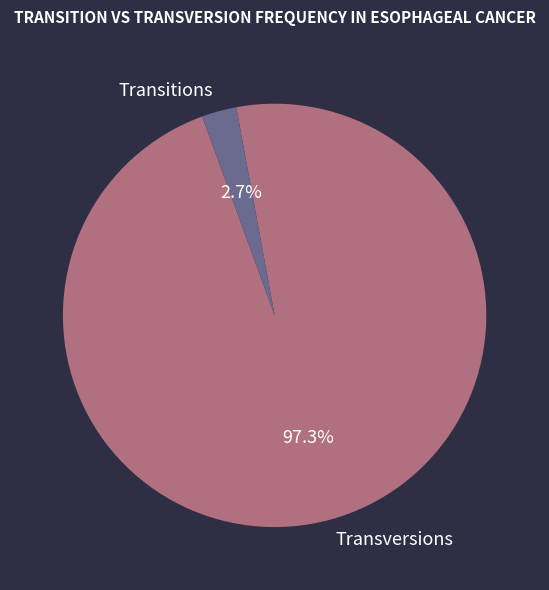

How many segments does this pie chart have?

2